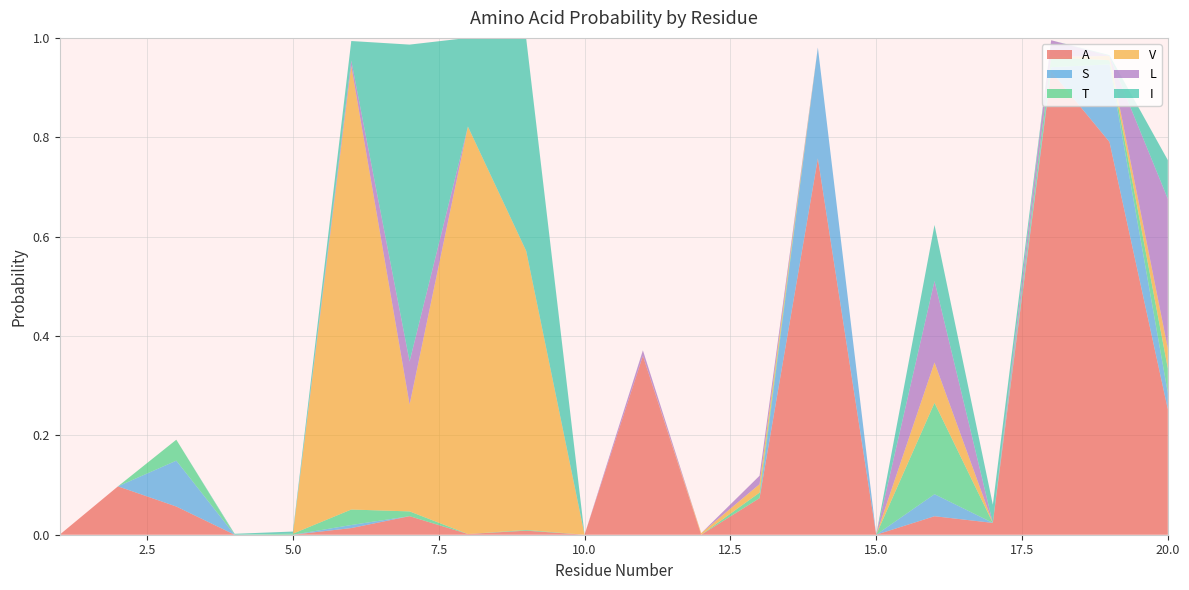

Reading left to right, extract all data points from this chart.

A: 0.0	0.1	0.1	0.0	0.0	0.0	0.0	0.0	0.0	0.0	0.4	0.0	0.1	0.8	0.0	0.0	0.0	0.9	0.8	0.3
S: 0.0	0.0	0.1	0.0	0.0	0.0	0.0	0.0	0.0	0.0	0.0	0.0	0.0	0.2	0.0	0.0	0.0	0.0	0.2	0.0
T: 0.0	0.0	0.0	0.0	0.0	0.0	0.0	0.0	0.0	0.0	0.0	0.0	0.0	0.0	0.0	0.2	0.0	0.0	0.0	0.0
V: 0.0	0.0	0.0	0.0	0.0	0.9	0.2	0.8	0.6	0.0	0.0	0.0	0.0	0.0	0.0	0.1	0.0	0.0	0.0	0.0
L: 0.0	0.0	0.0	0.0	0.0	0.0	0.1	0.0	0.0	0.0	0.0	0.0	0.0	0.0	0.0	0.2	0.0	0.0	0.0	0.3
I: 0.0	0.0	0.0	0.0	0.0	0.0	0.6	0.2	0.4	0.0	0.0	0.0	0.0	0.0	0.0	0.1	0.0	0.0	0.0	0.1